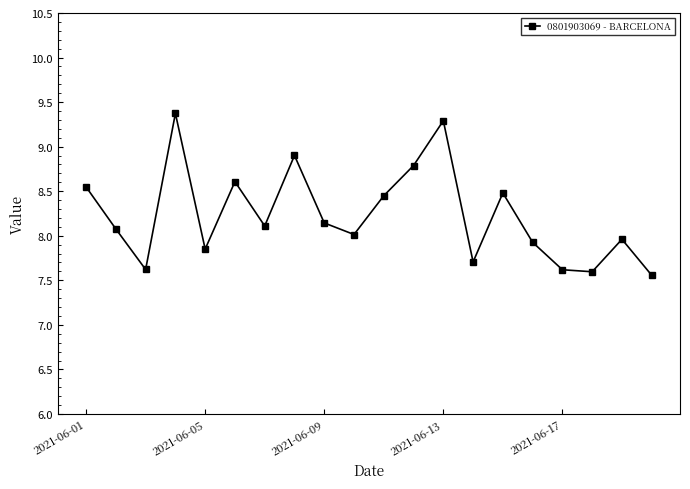

True or false: there are more than 1 points higher than both neighbors.

True